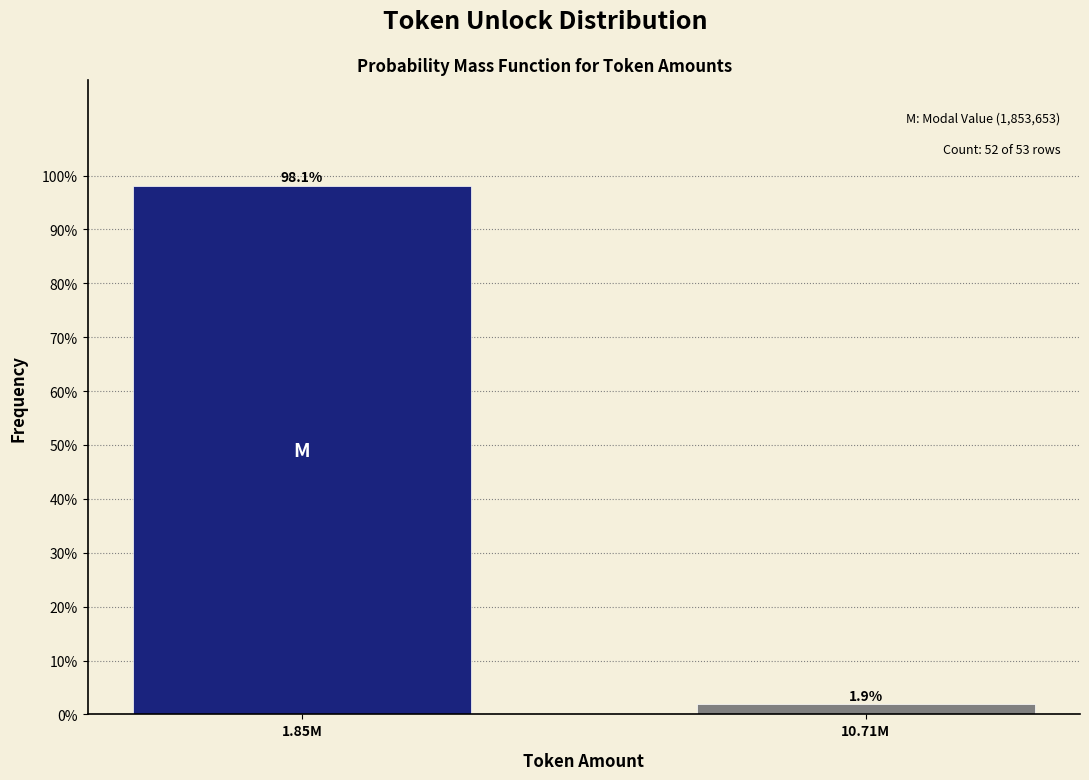

Reading left to right, list all the values displayed in this chart.

1.85M=98.1	10.71M=1.9